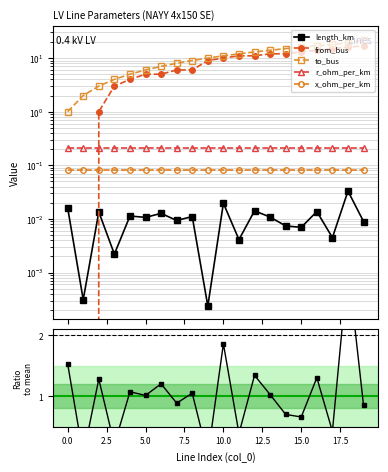

At which label does to_bus first exceed 11?

11